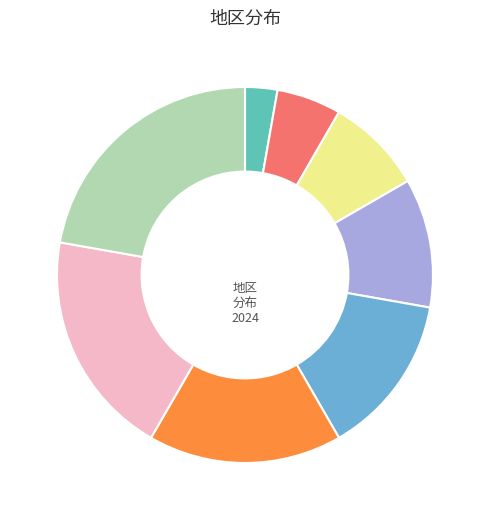

Is there a majority slice in this chart?

No